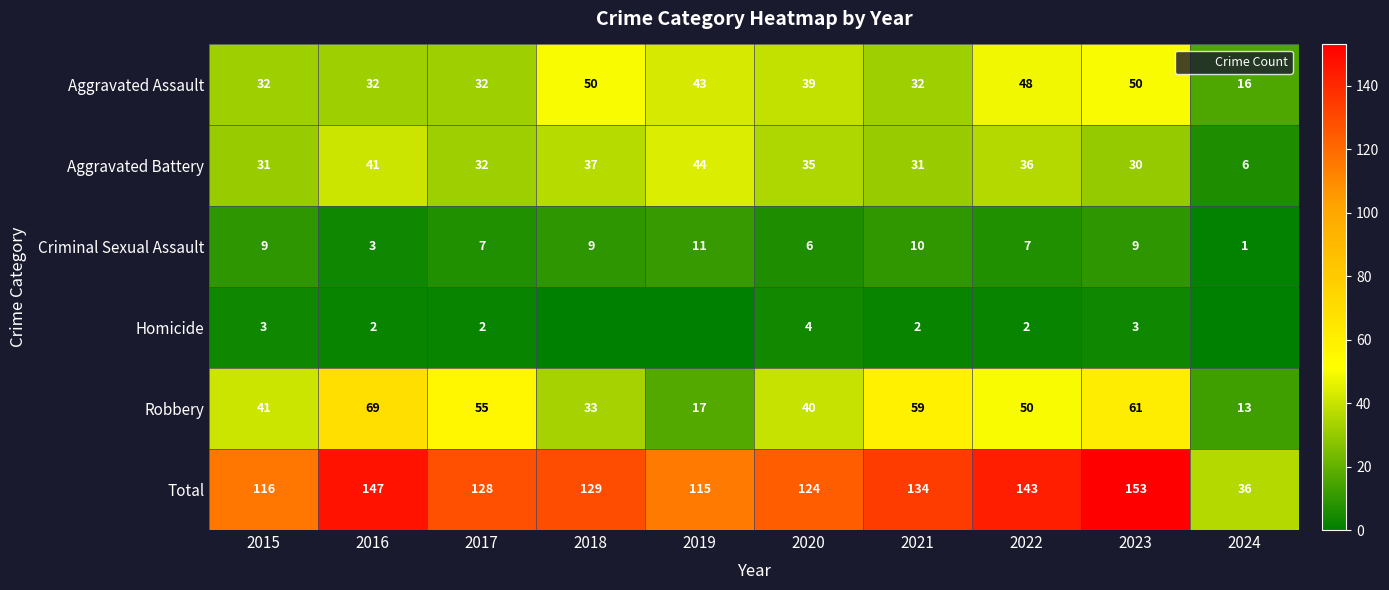

What is the sum of all Aggravated Battery values?

323